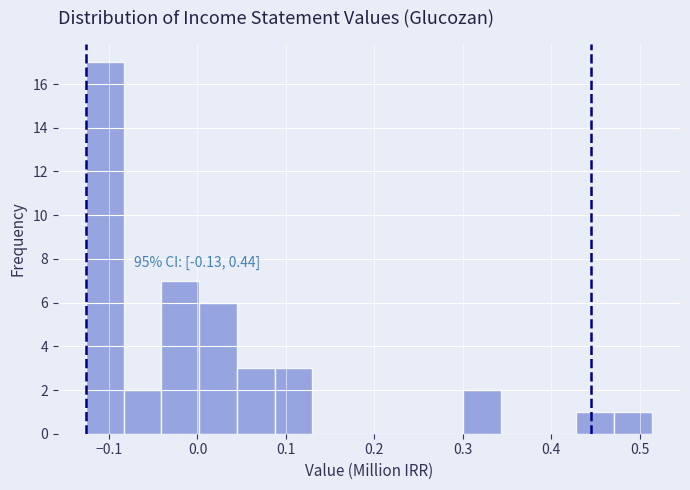

Which range on the x-axis has the tallest bar?

-0.13 to -0.08